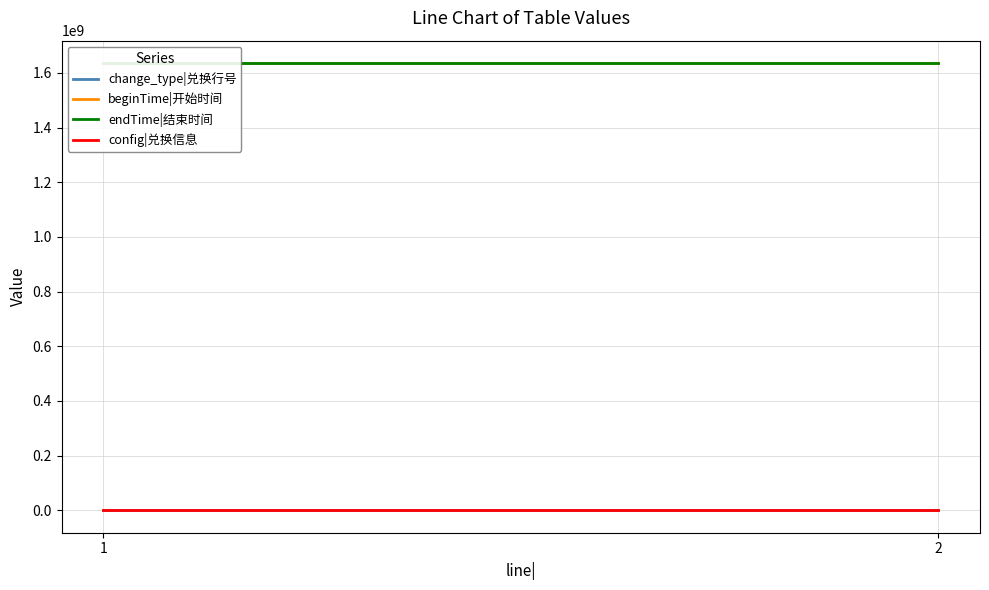

Which series has the largest range (max minus min)?

change_type|兑换行号